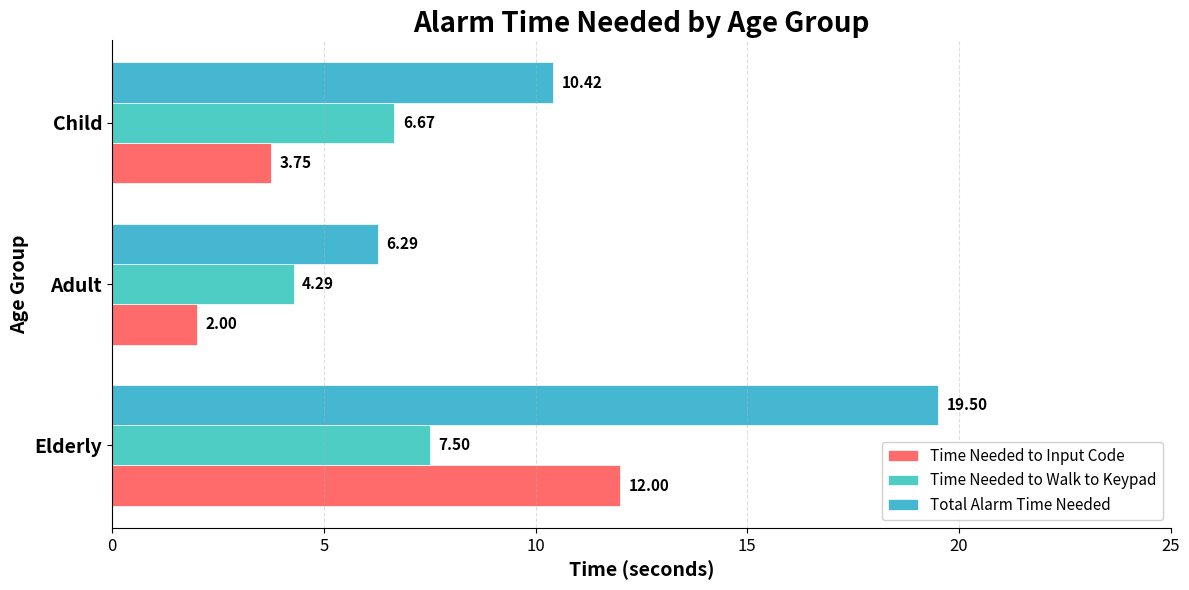

How many values in the Total Alarm Time Needed series exceed 10?

2